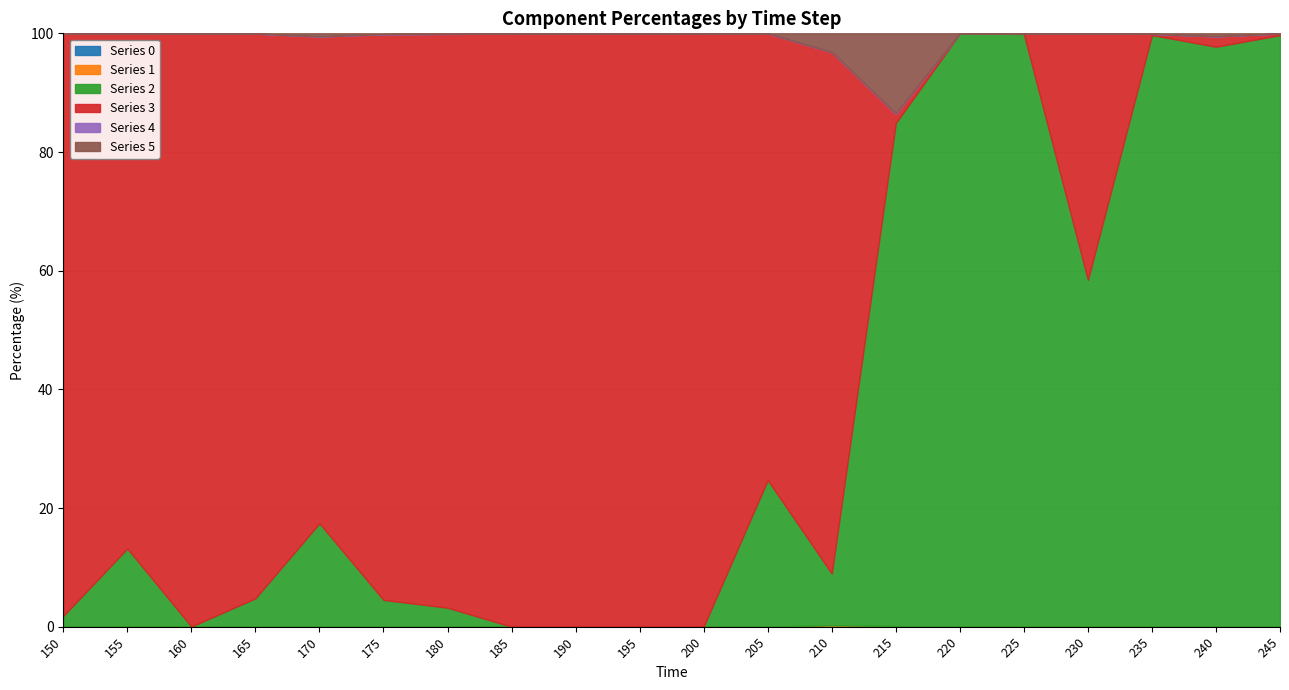

Rank the categories by 5 value from highest to lowest.

215, 210, 170, 240, 175, 235, 180, 165, 245, 225, 220, 205, 230, 155, 150, 200, 160, 185, 190, 195